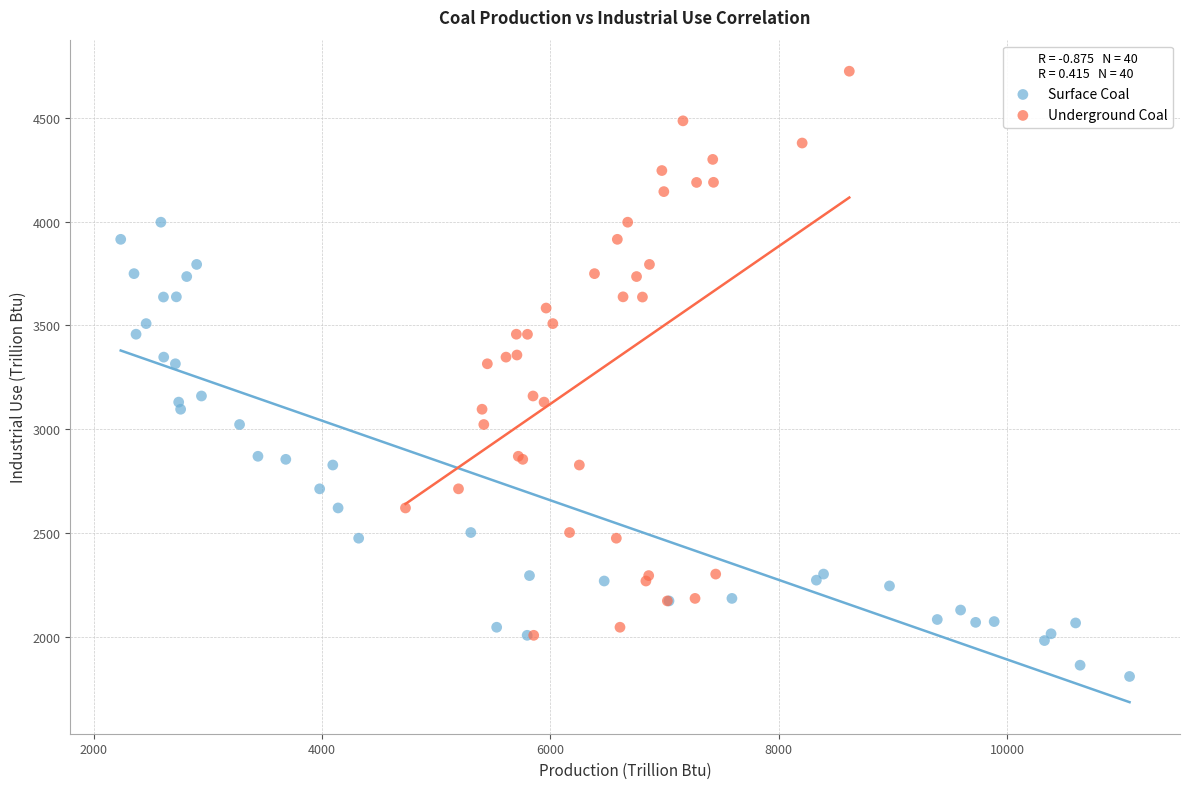

Which series reaches the minimum Y coordinate?

Surface Coal